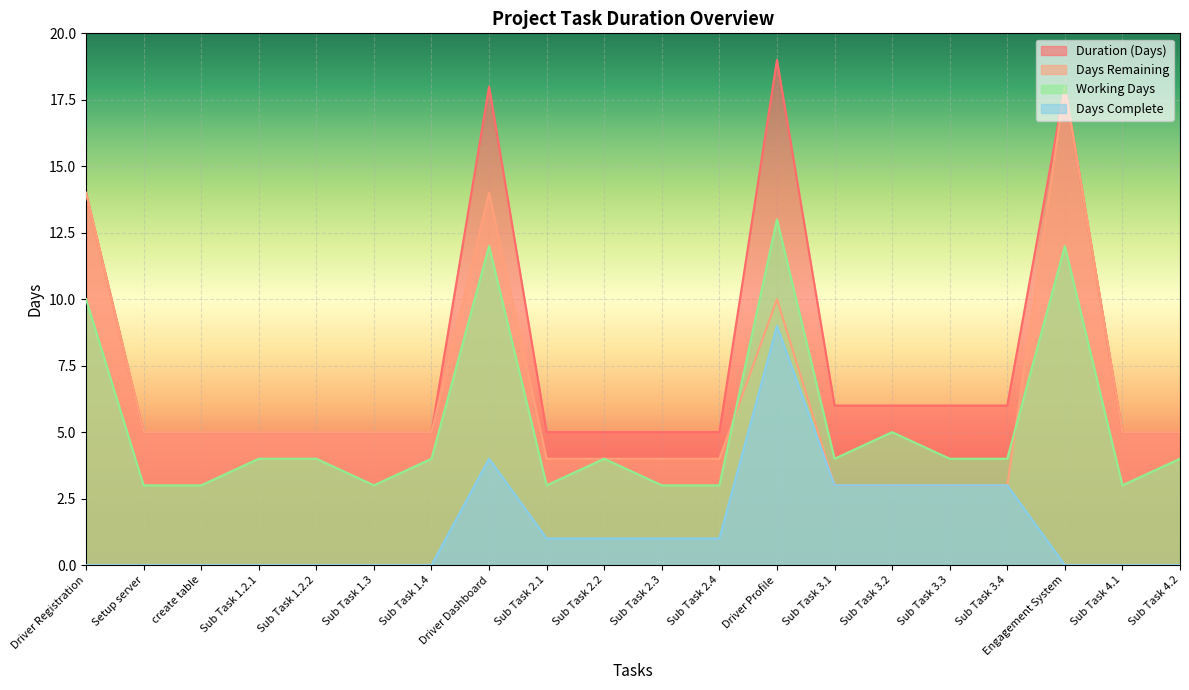

Which series has the widest spread of values?

Days Remaining